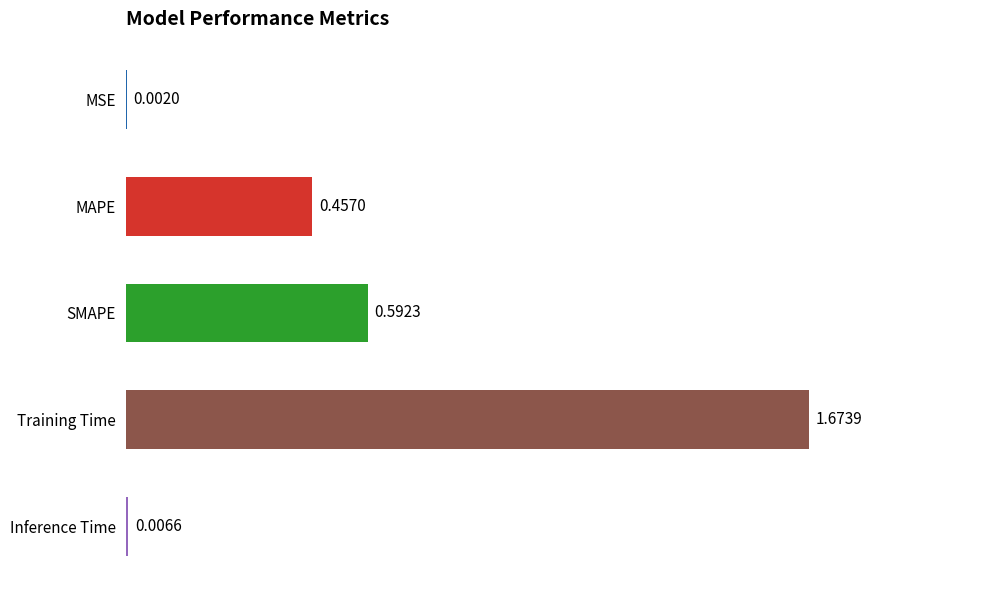

What is the change in value from MAPE to Inference Time?

-0.5